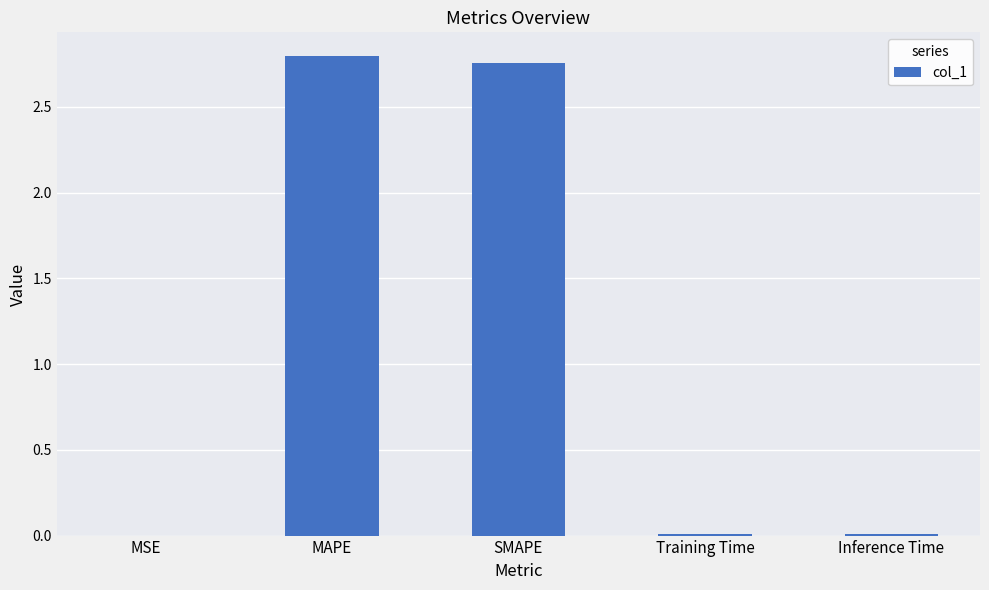

Which has a higher value, SMAPE or MSE?

SMAPE